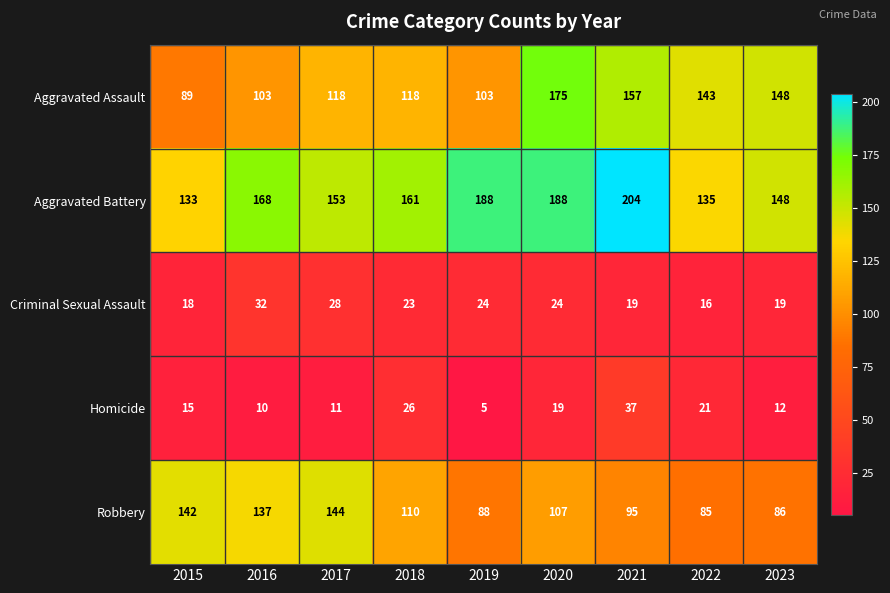

What is the minimum value shown in the chart?

5